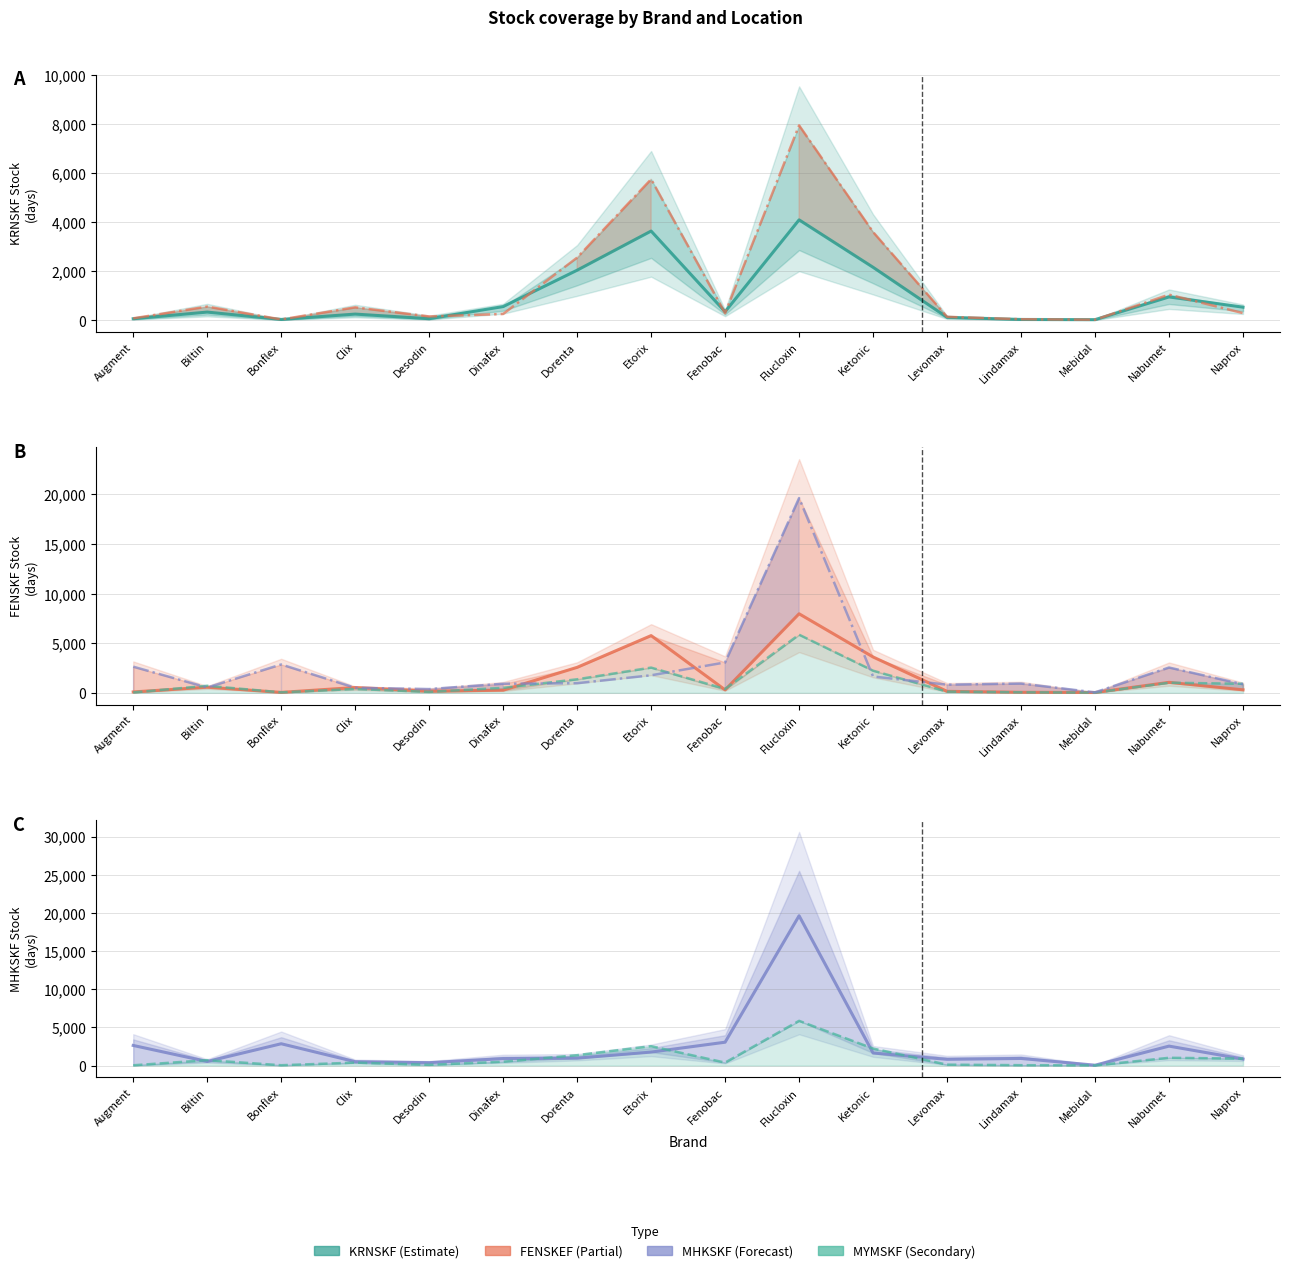

After their last crossing, which series has the higher values: MHKSKF or FENSKF?

MHKSKF